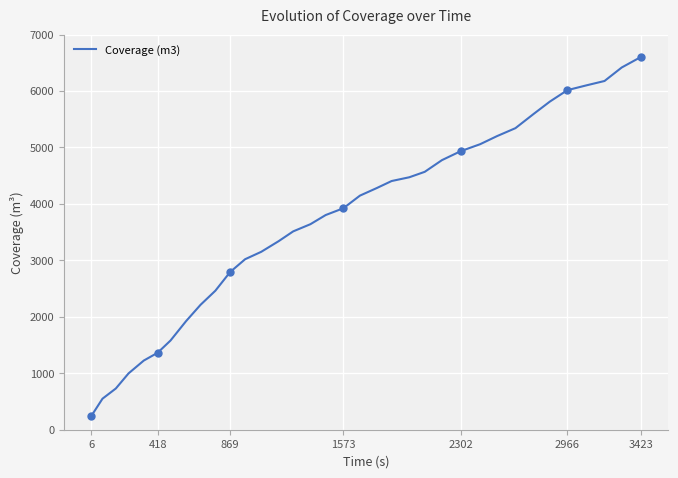

True or false: Coverage (m3) has a value of 6777.1 at 1573.

False